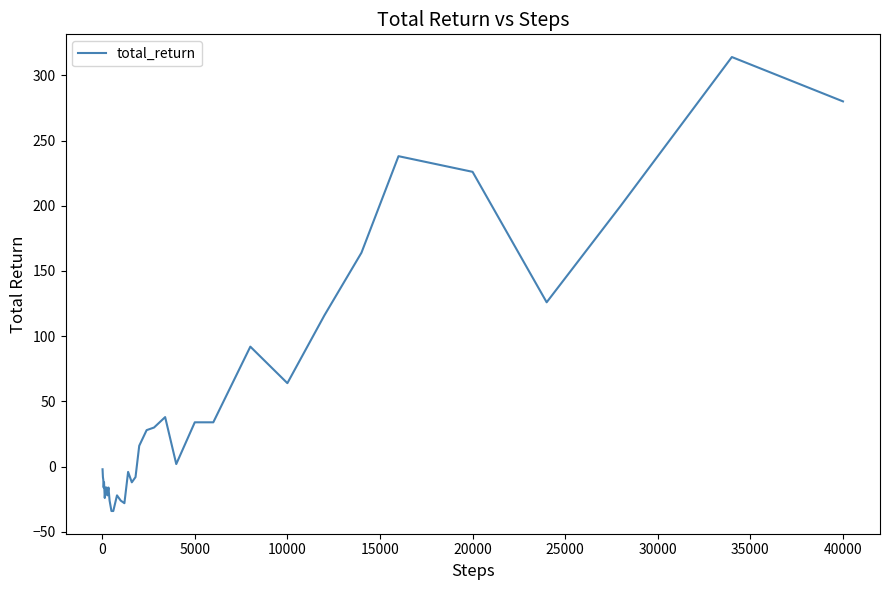

What is the difference between the maximum and minimum values?

348